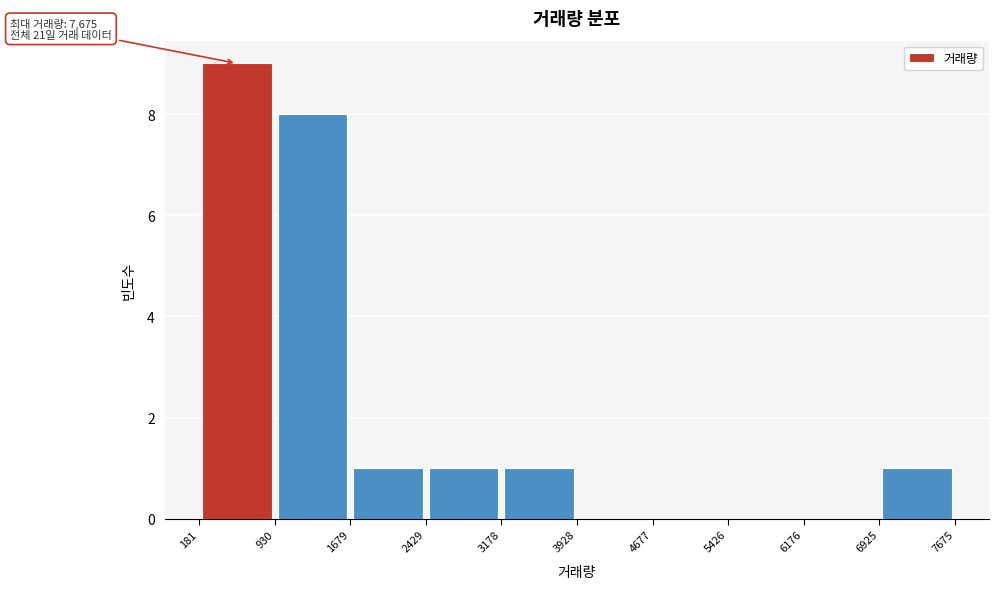

Which range on the x-axis has the tallest bar?

181 to 930